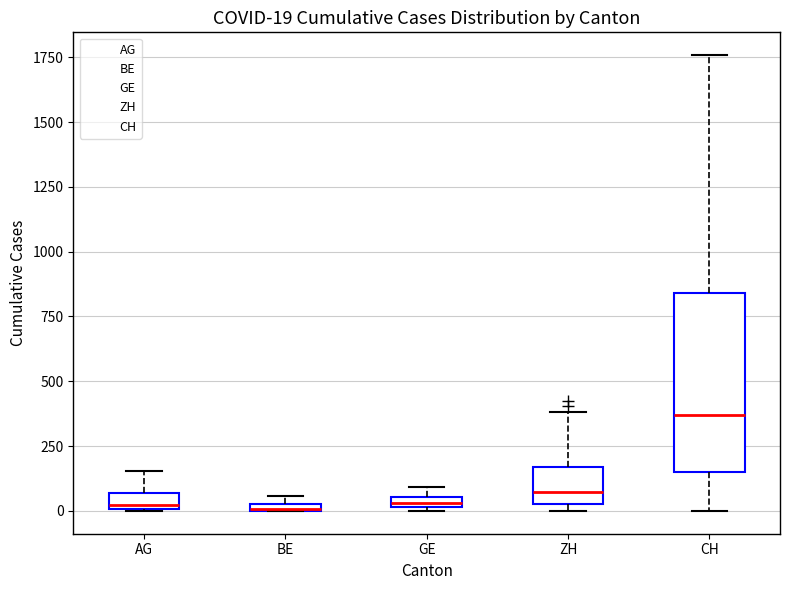

Which box has the highest median line?

CH